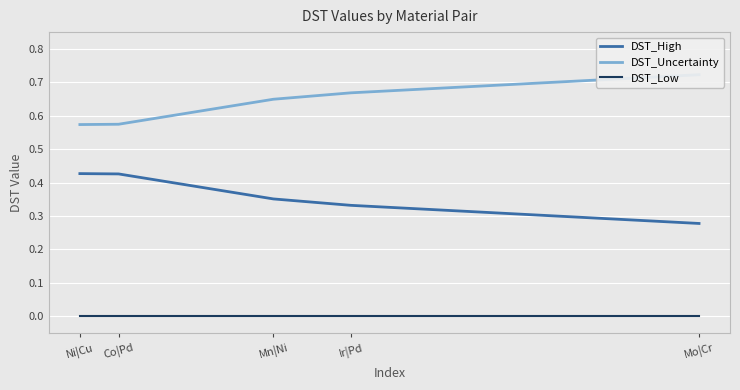

Reading left to right, extract all data points from this chart.

DST_High: 0.4	0.4	0.4	0.3	0.3
DST_Uncertainty: 0.6	0.6	0.6	0.7	0.7
DST_Low: 0.0	0.0	0.0	0.0	0.0